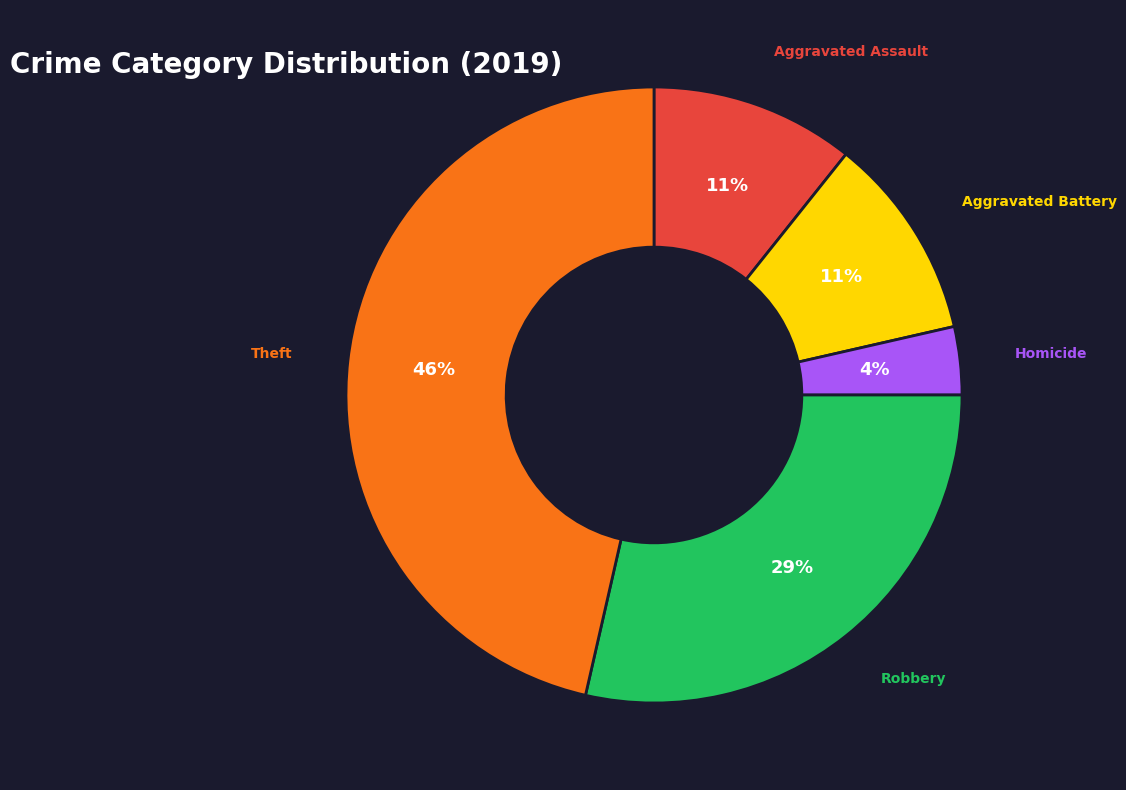

Is there a majority slice in this chart?

No